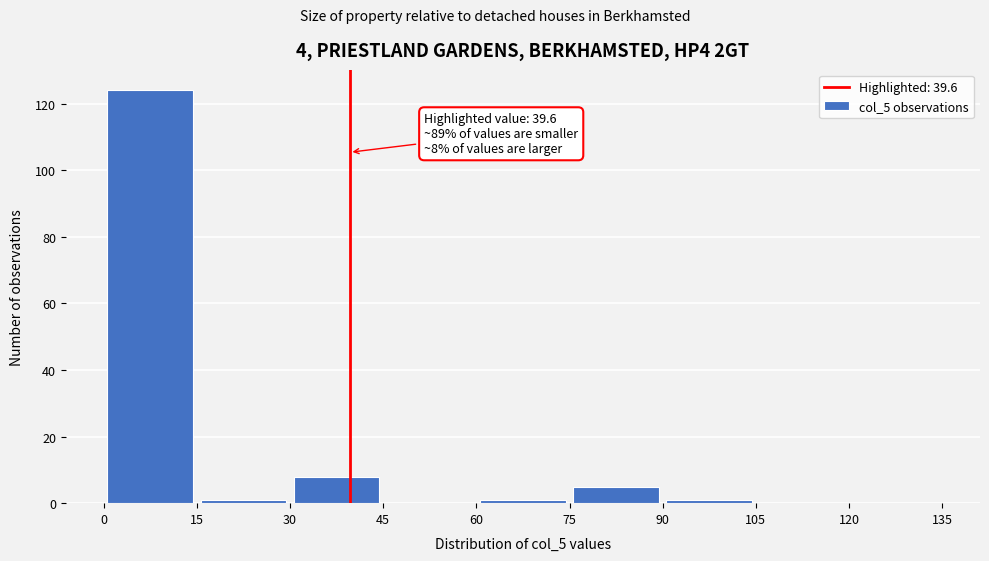

Which range on the x-axis has the tallest bar?

0 to 15